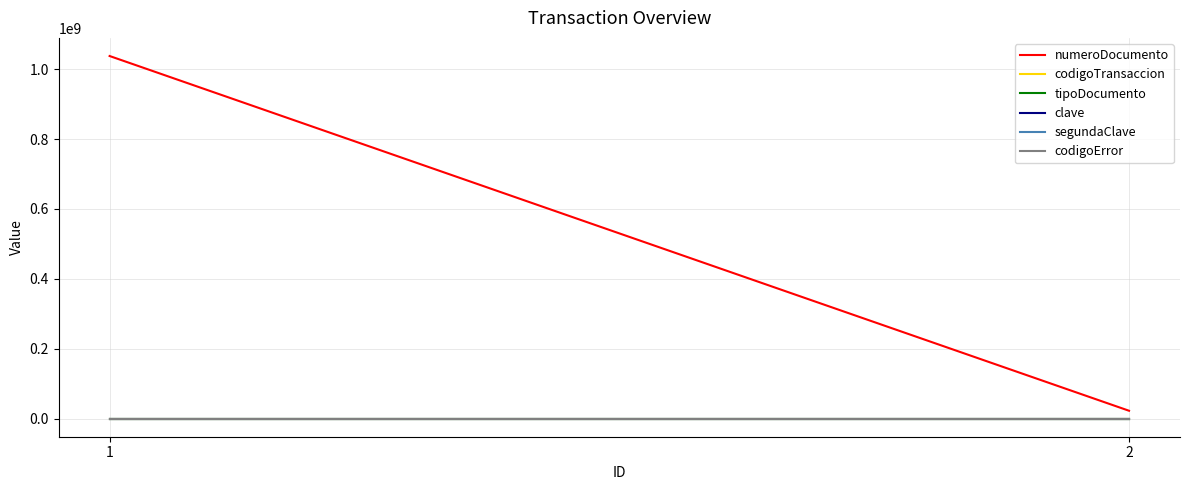

The value of codigoTransaccion at 2 is 410. True or false?

True